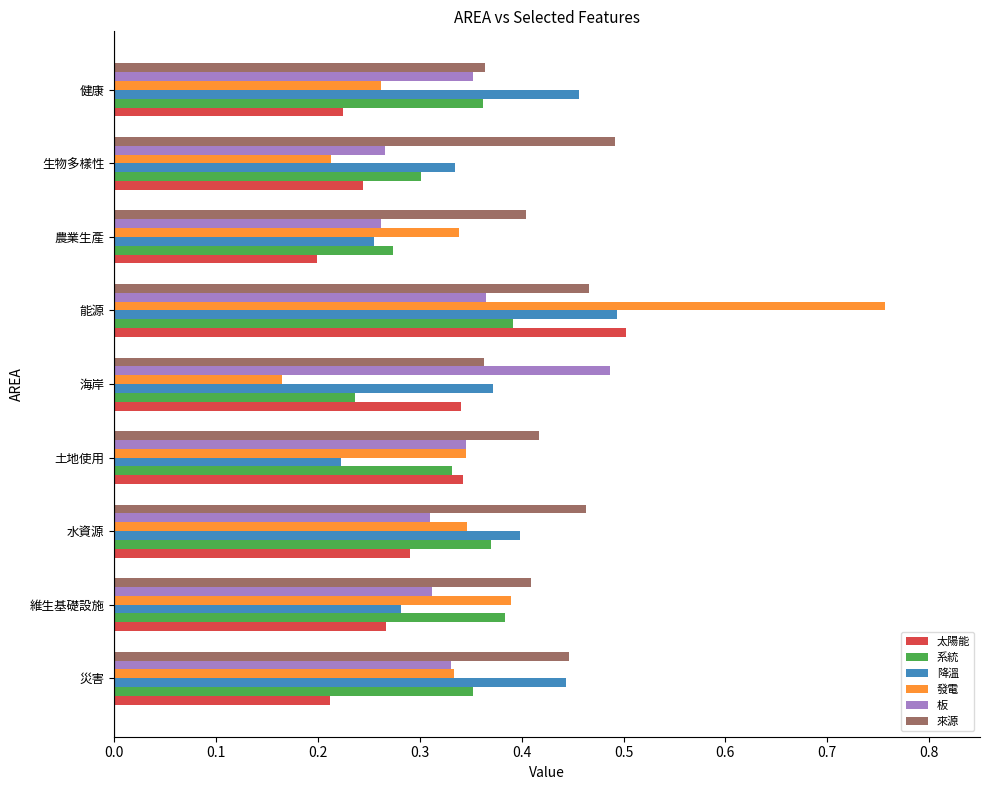

The value of 板 at 農業生產 is 0.3. True or false?

True